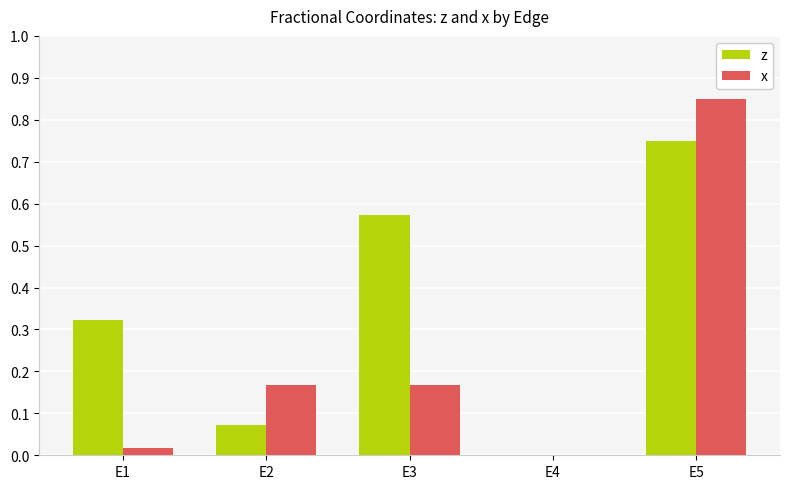

Which series has the largest total across all categories?

z